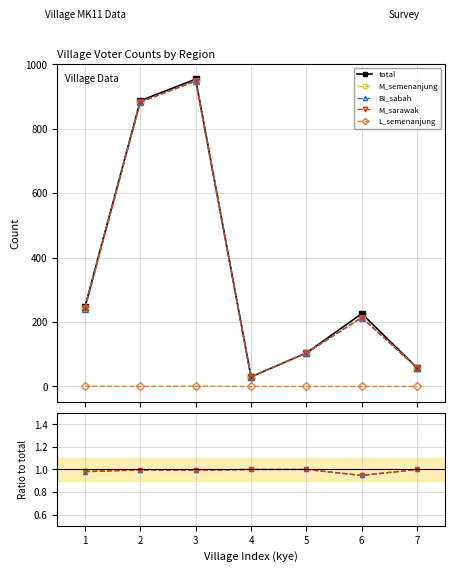

Which category has the highest value across all series?

3